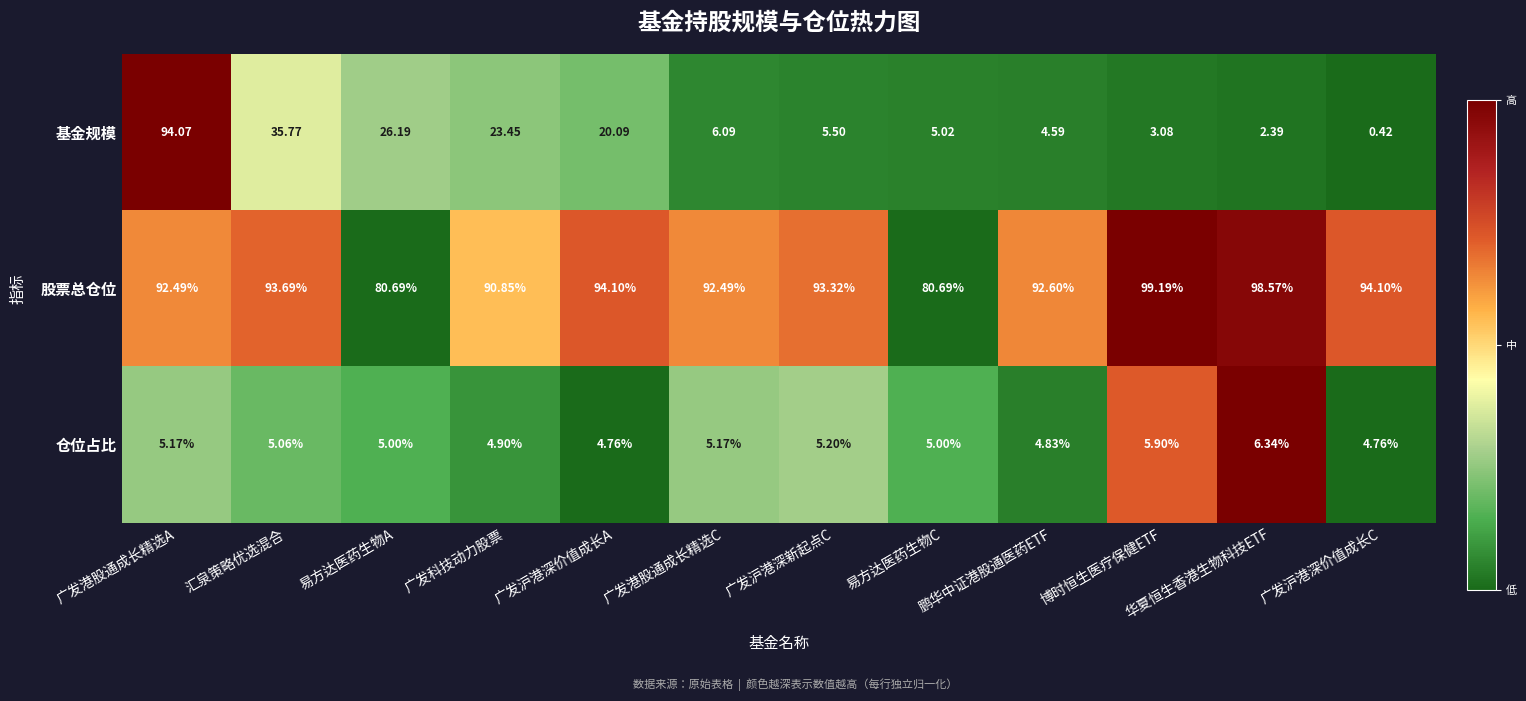

At which label is 股票总仓位 closest to 89?

广发科技动力股票